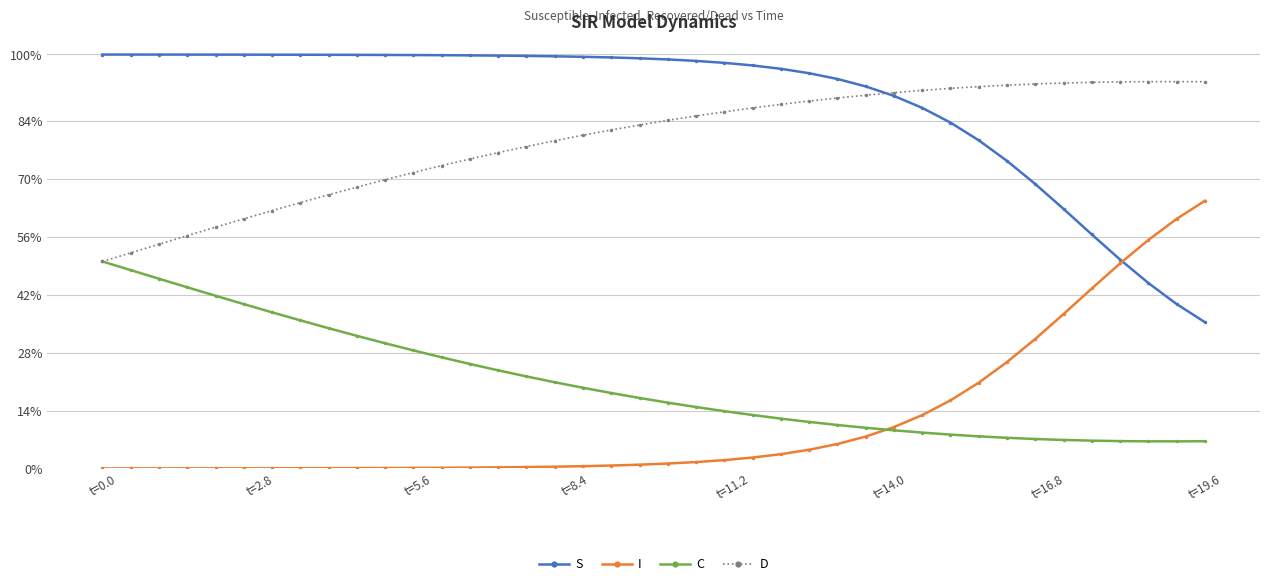

What is the difference between the maximum and minimum values in the C series?

0.4